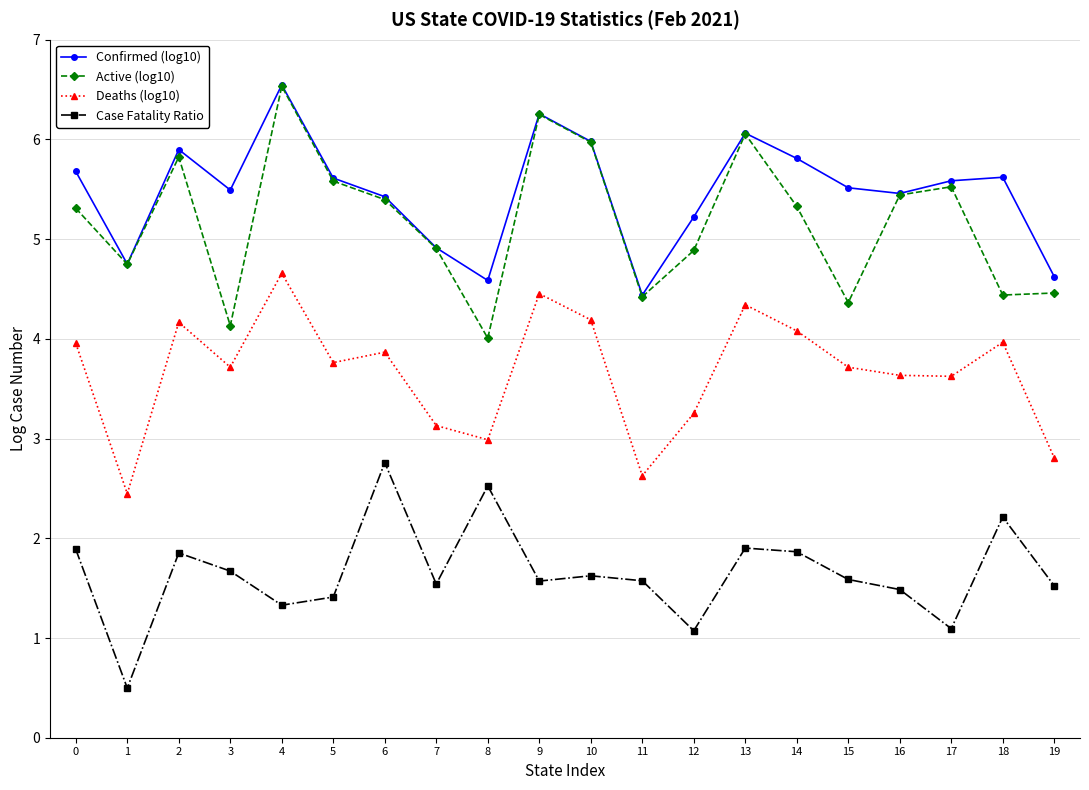

Which series has the largest total across all categories?

Confirmed (log10)